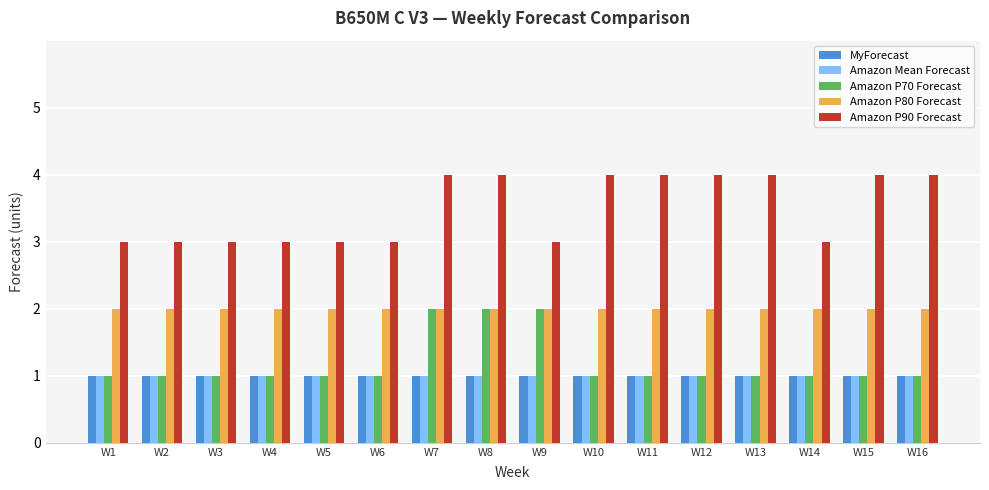

Reading left to right, list all the values displayed in this chart.

MyForecast: 1	1	1	1	1	1	1	1	1	1	1	1	1	1	1	1
Amazon Mean Forecast: 1	1	1	1	1	1	1	1	1	1	1	1	1	1	1	1
Amazon P70 Forecast: 1	1	1	1	1	1	2	2	2	1	1	1	1	1	1	1
Amazon P80 Forecast: 2	2	2	2	2	2	2	2	2	2	2	2	2	2	2	2
Amazon P90 Forecast: 3	3	3	3	3	3	4	4	3	4	4	4	4	3	4	4